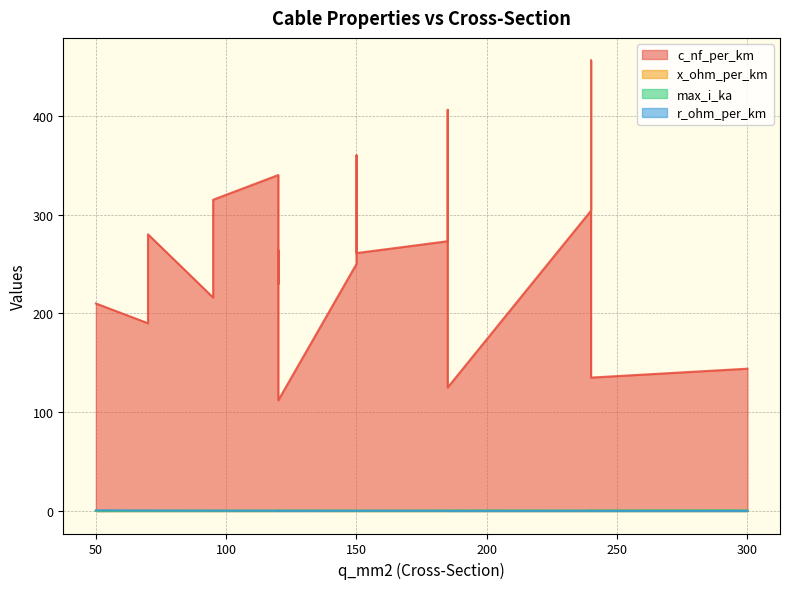

What is the lowest value of the x_ohm_per_km series?

0.1